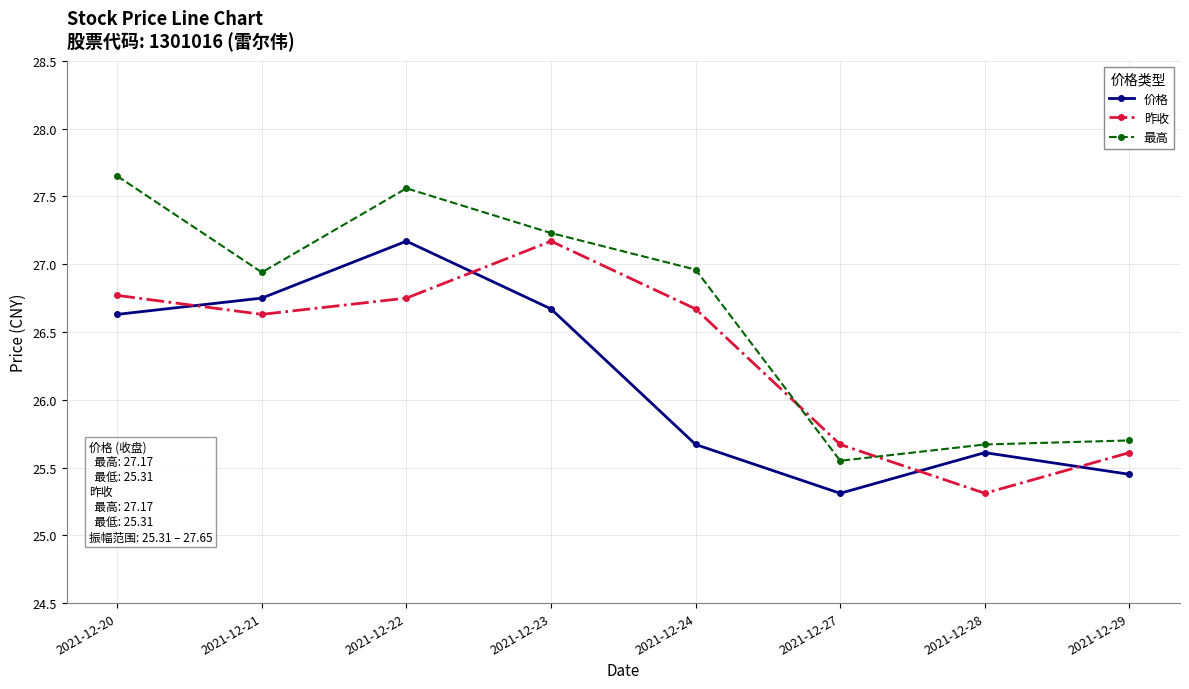

What is the spread (max minus min) of values at 2021-12-23?

0.6